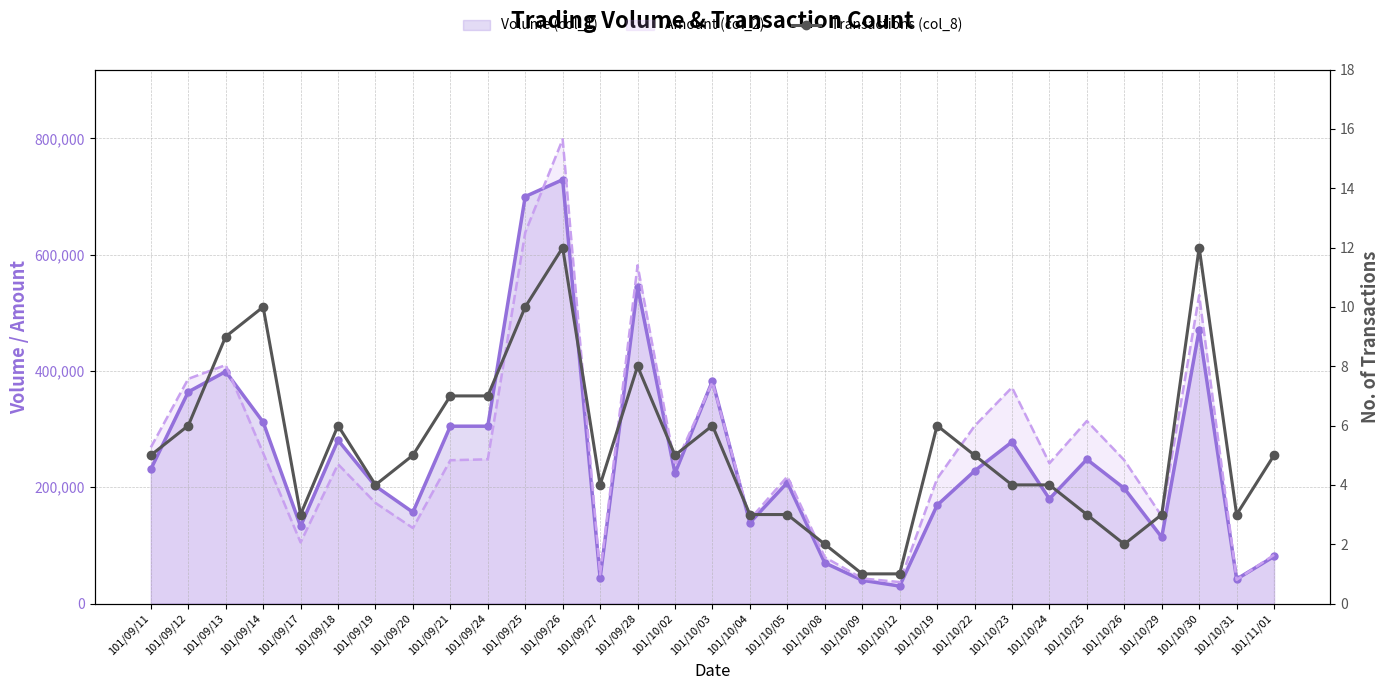

Reading left to right, transcribe all the data shown in this chart.

5	6	9	10	3	6	4	5	7	7	10	12	4	8	5	6	3	3	2	1	1	6	5	4	4	3	2	3	12	3	5